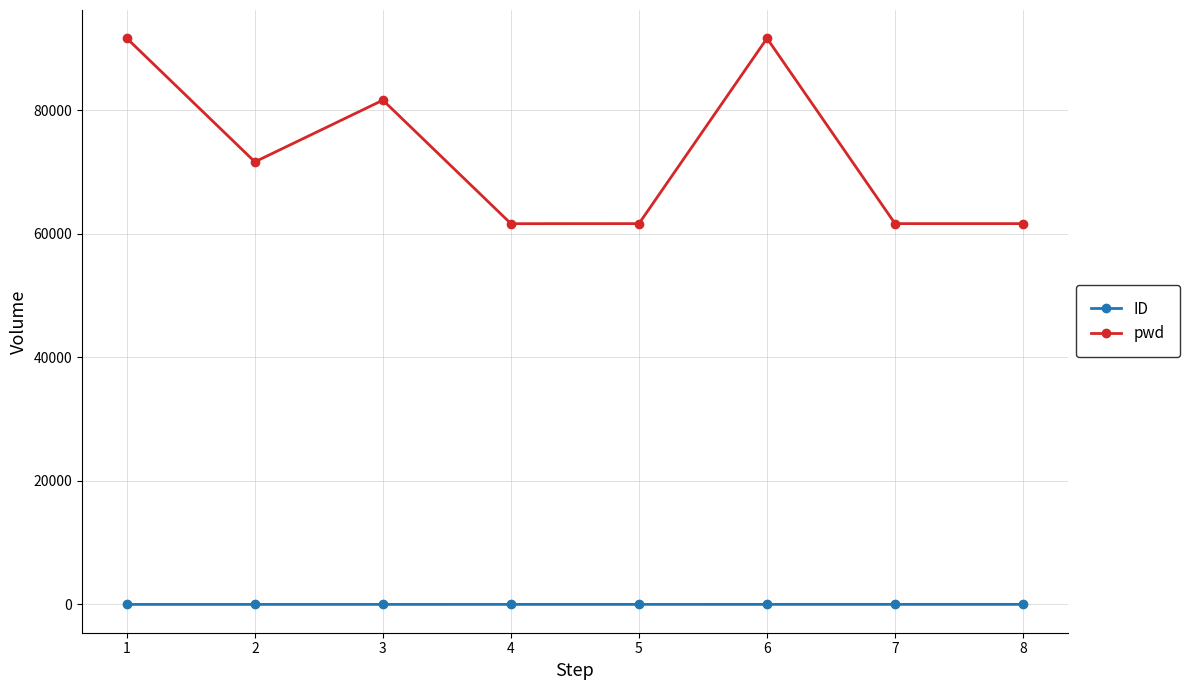

The value of pwd at 6 is 156392. True or false?

False